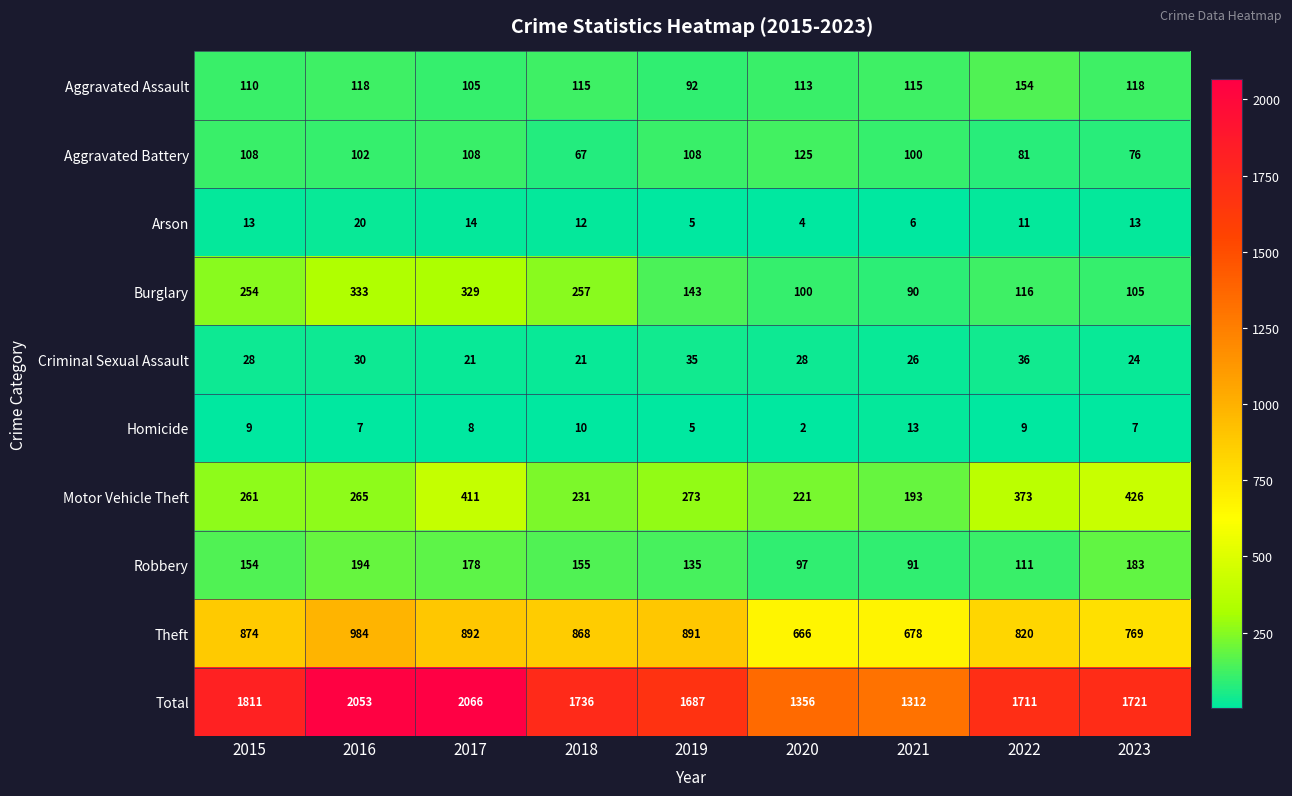

What is the highest value of the Total series?

2066